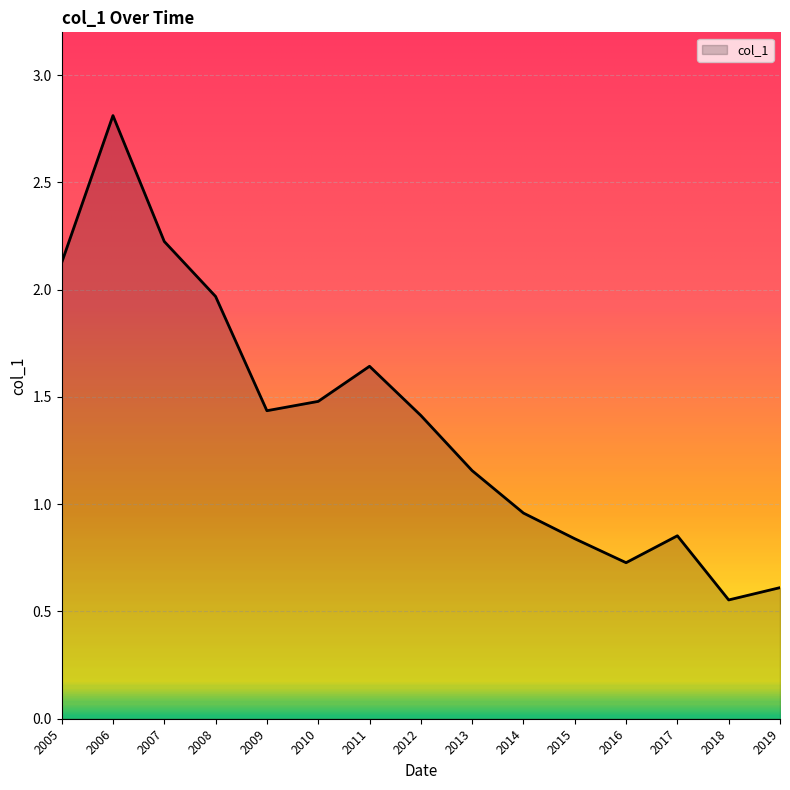

Which has a higher value, 2015 or 2016?

2015